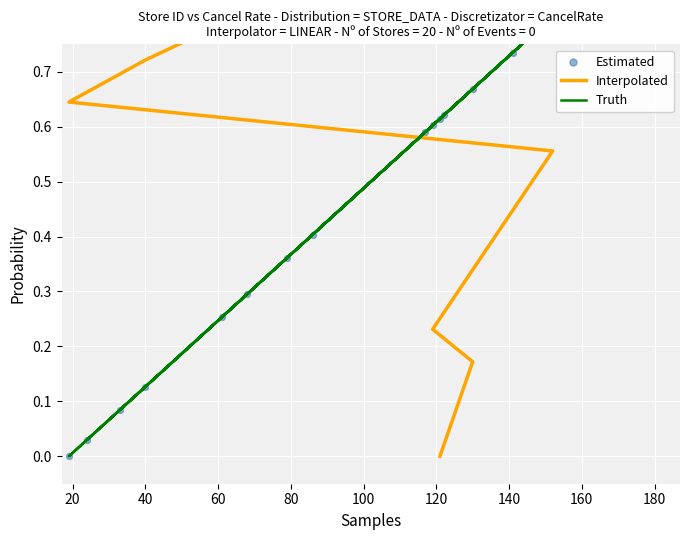

Which series contains the highest Y value?

Interpolated